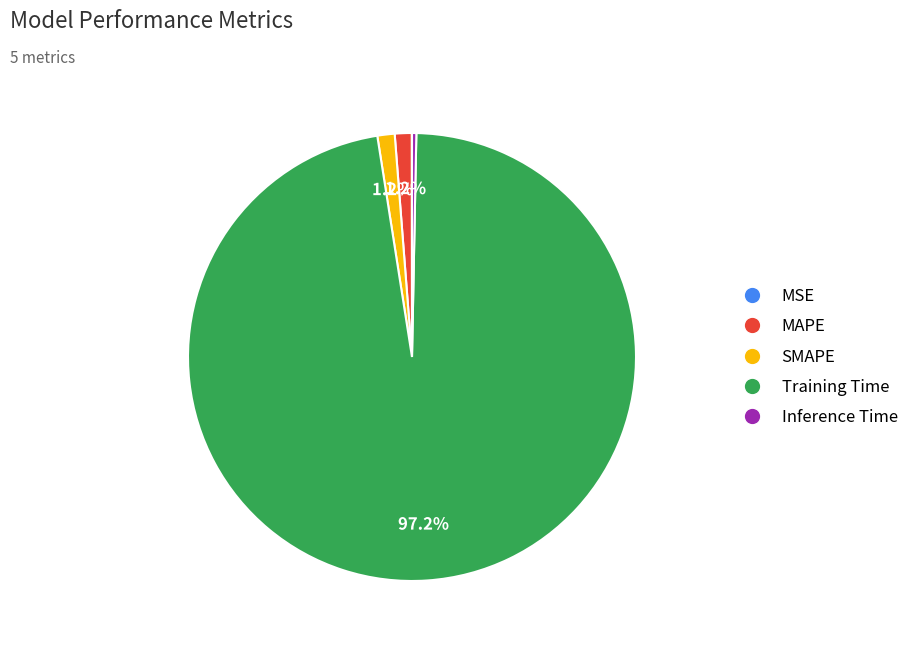

What percentage is NOT represented by SMAPE?

98.8%